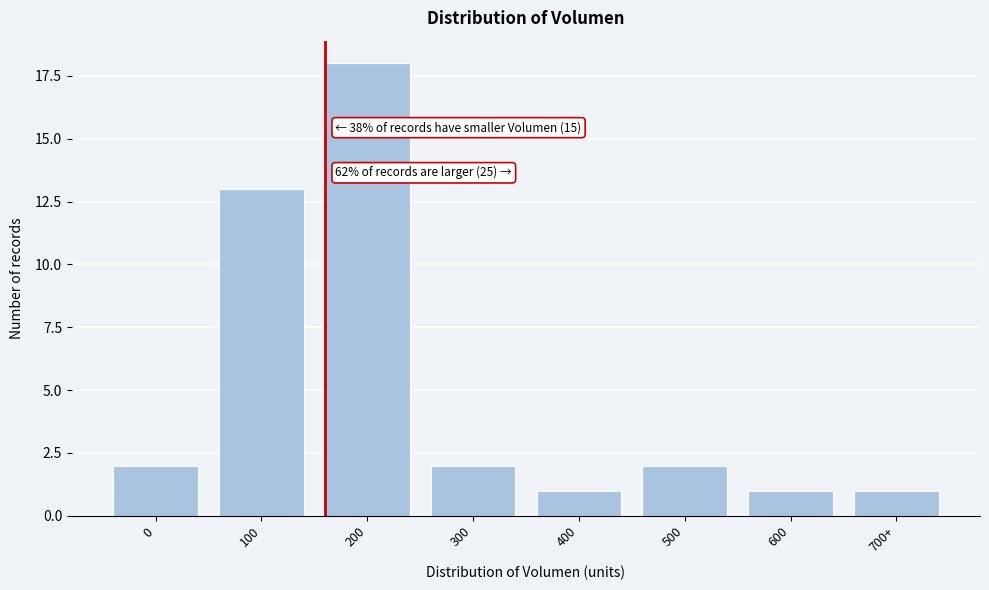

Reading left to right, transcribe all the data shown in this chart.

2	13	18	2	1	2	1	1